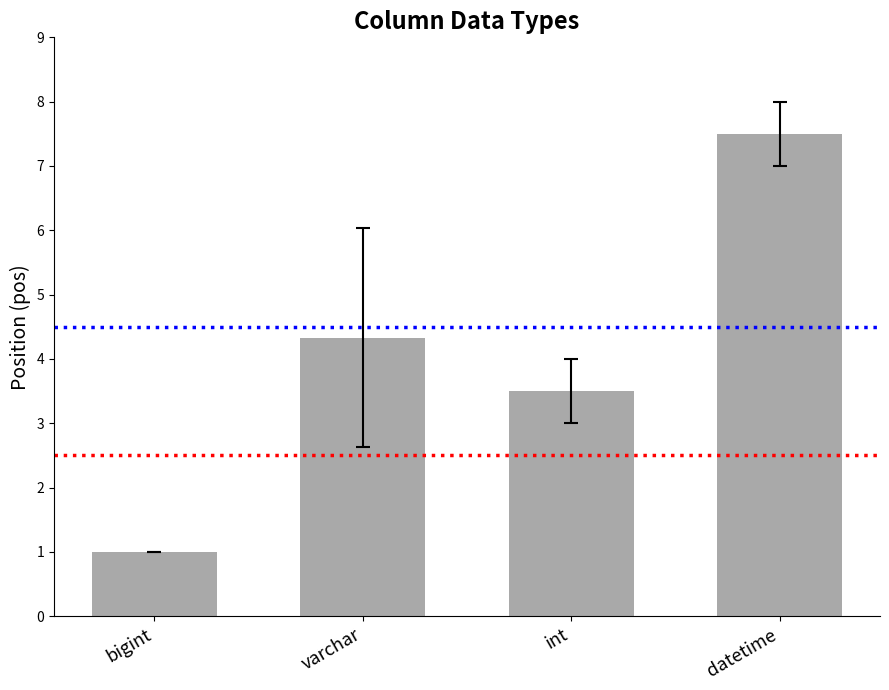

What is the difference between the maximum and minimum values?

6.5